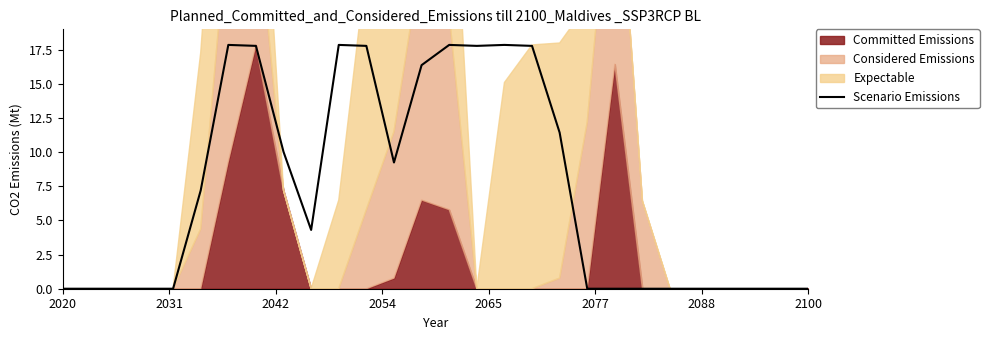

True or false: the data shows 4.3 at 9.

True